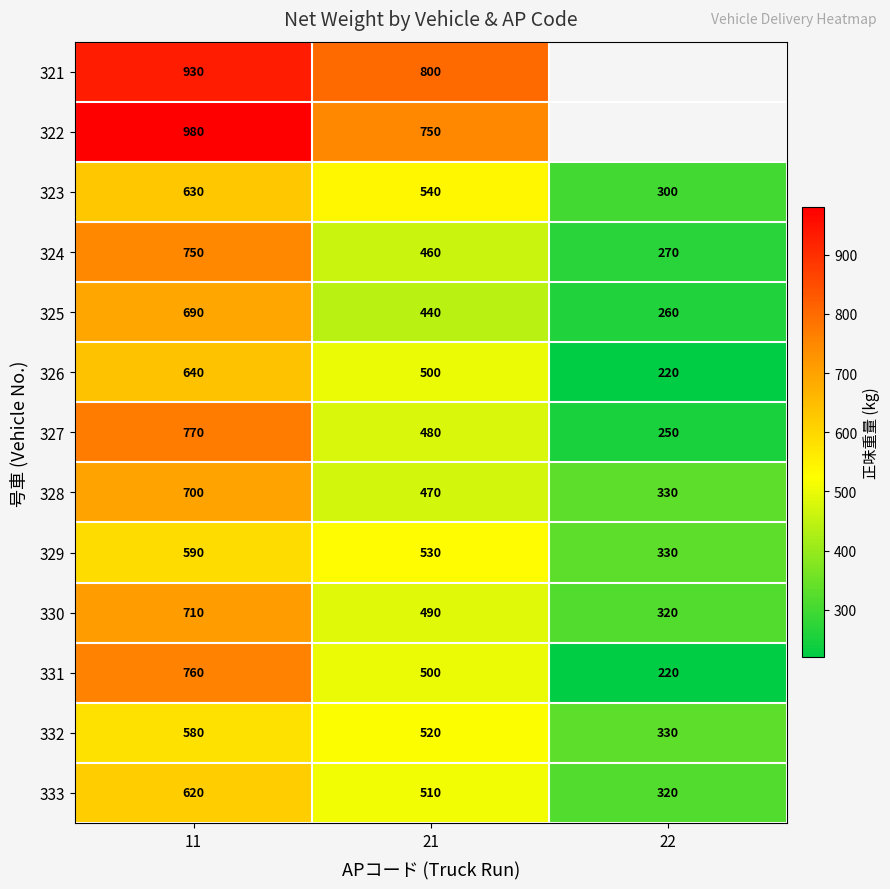

What is the minimum value shown in the chart?

220.0